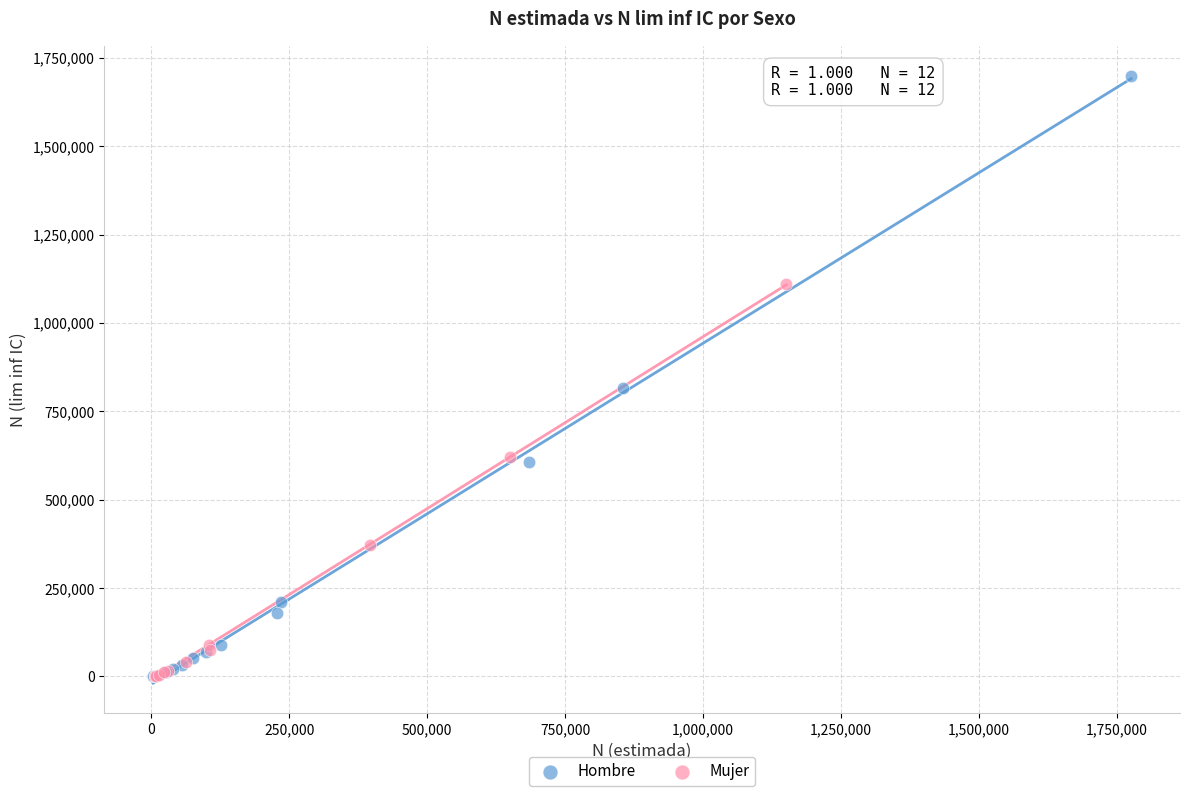

Which series reaches the maximum Y coordinate?

Hombre